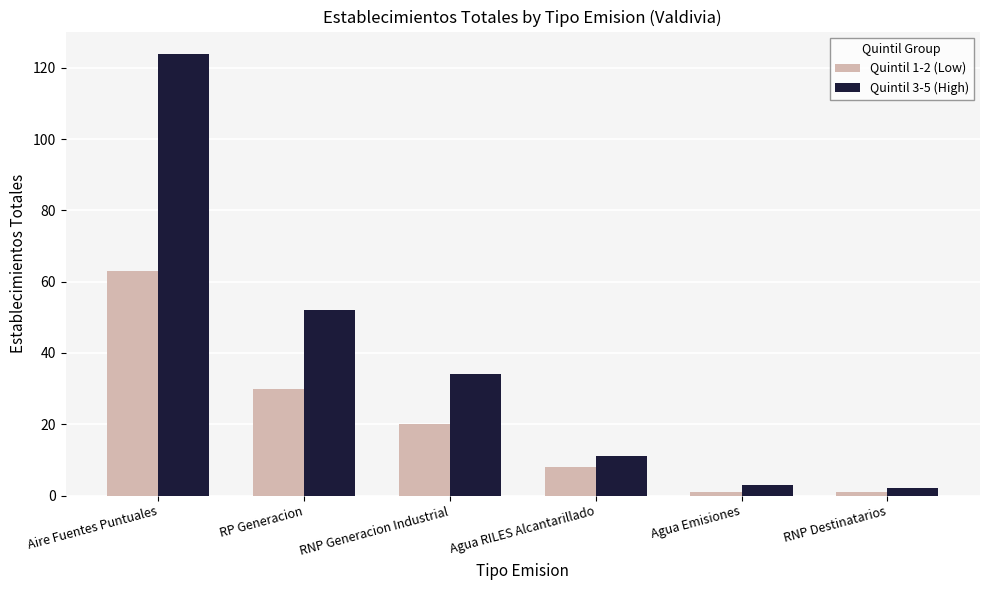

List the series in order of their peak value, highest first.

Quintil 3-5 (High), Quintil 1-2 (Low)